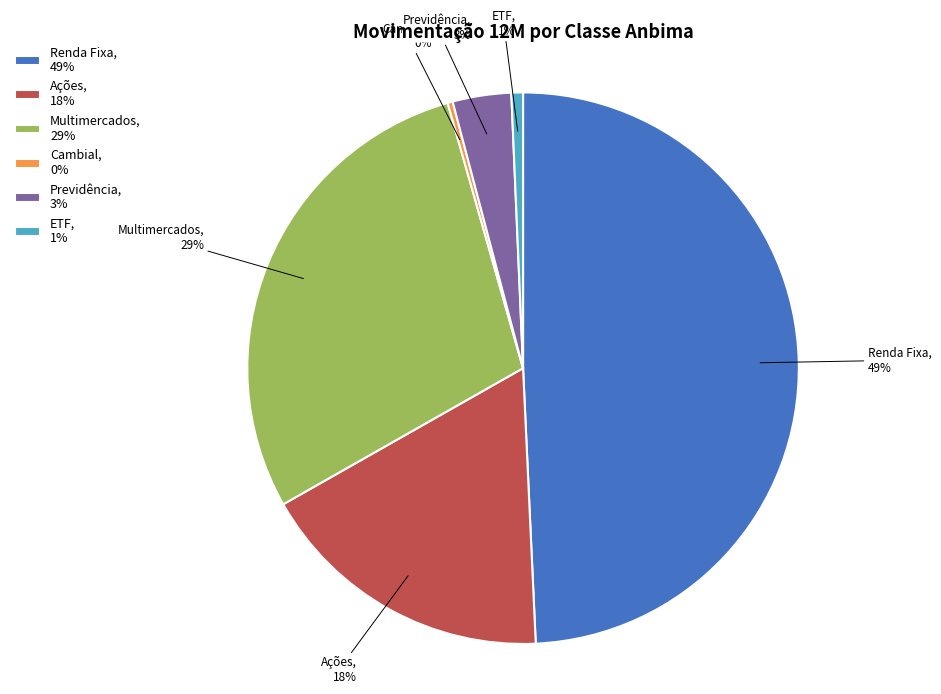

Which slice is the largest?

Renda Fixa